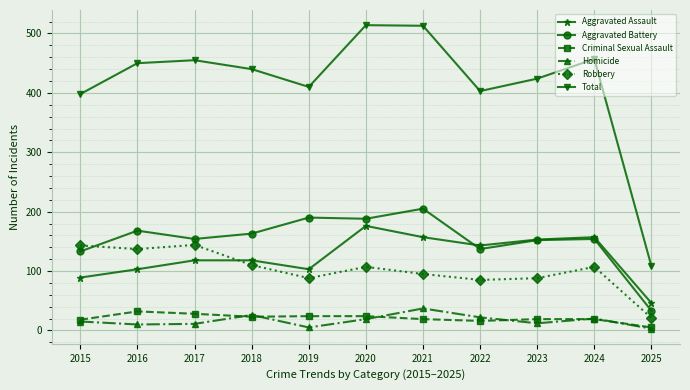

Is it true that Total equals 450 at 2016?

True